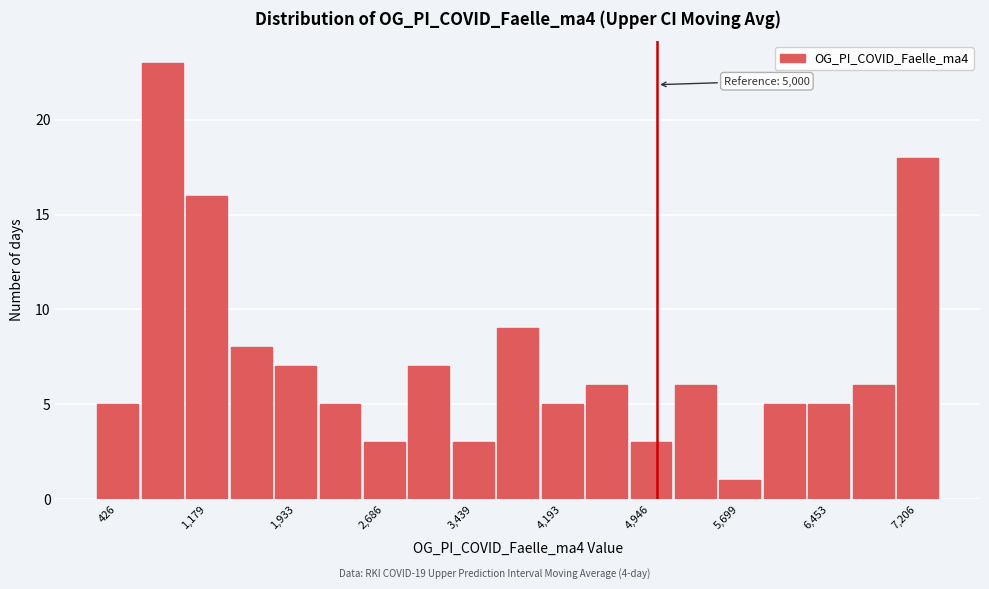

Around what value on the x-axis is the tallest bar? Give the approximate position of its centre, as read against the axis.

800